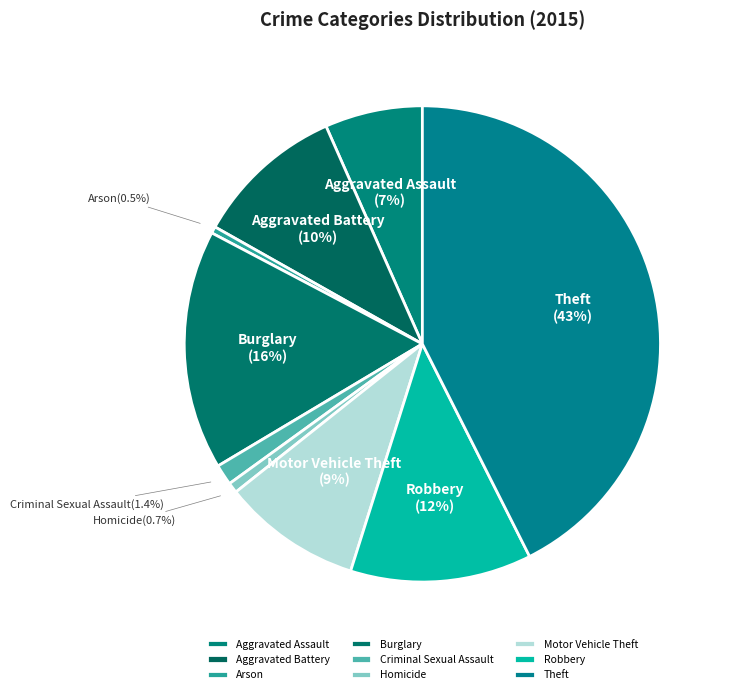

Approximately how many times larger is the value at Burglary compared to Aggravated Battery?

1.6